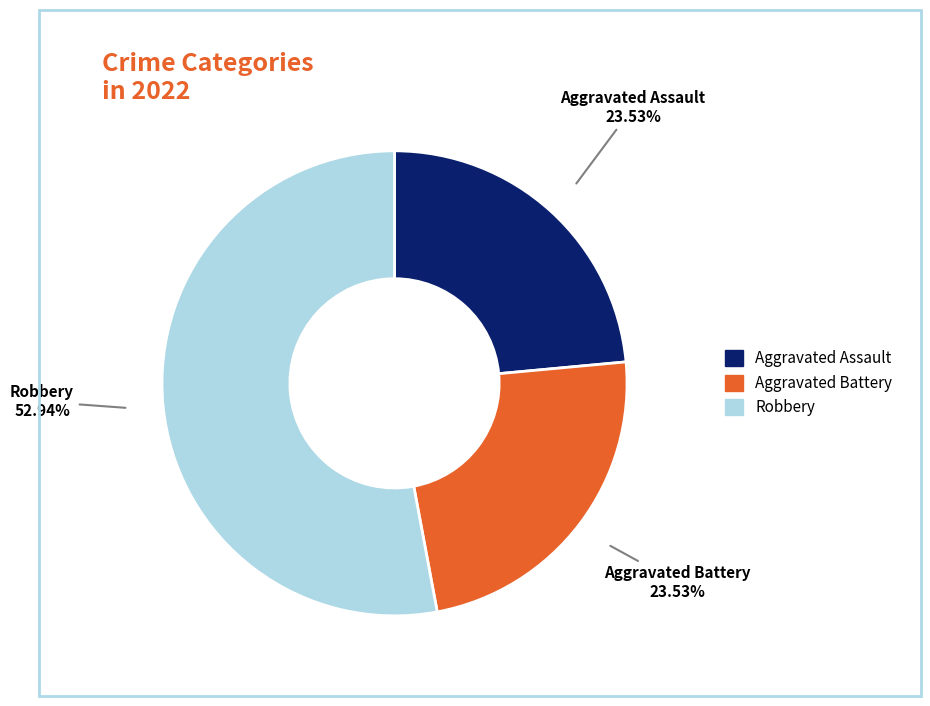

To the nearest percent, what is the average slice percentage?

33%